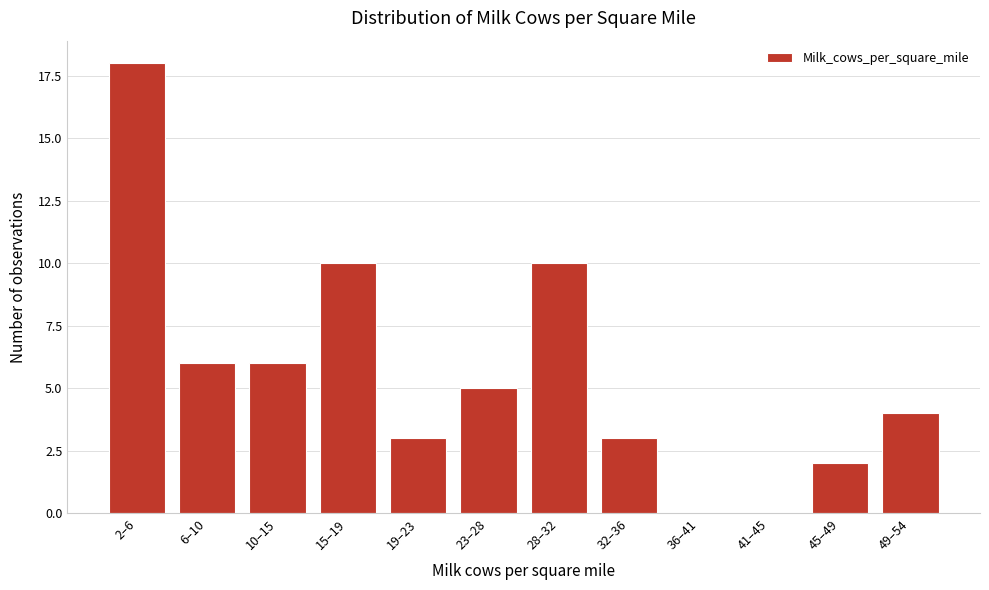

Reading left to right, list all the values displayed in this chart.

2–6=18	6–10=6	10–15=6	15–19=10	19–23=3	23–28=5	28–32=10	32–36=3	36–41=0	41–45=0	45–49=2	49–54=4